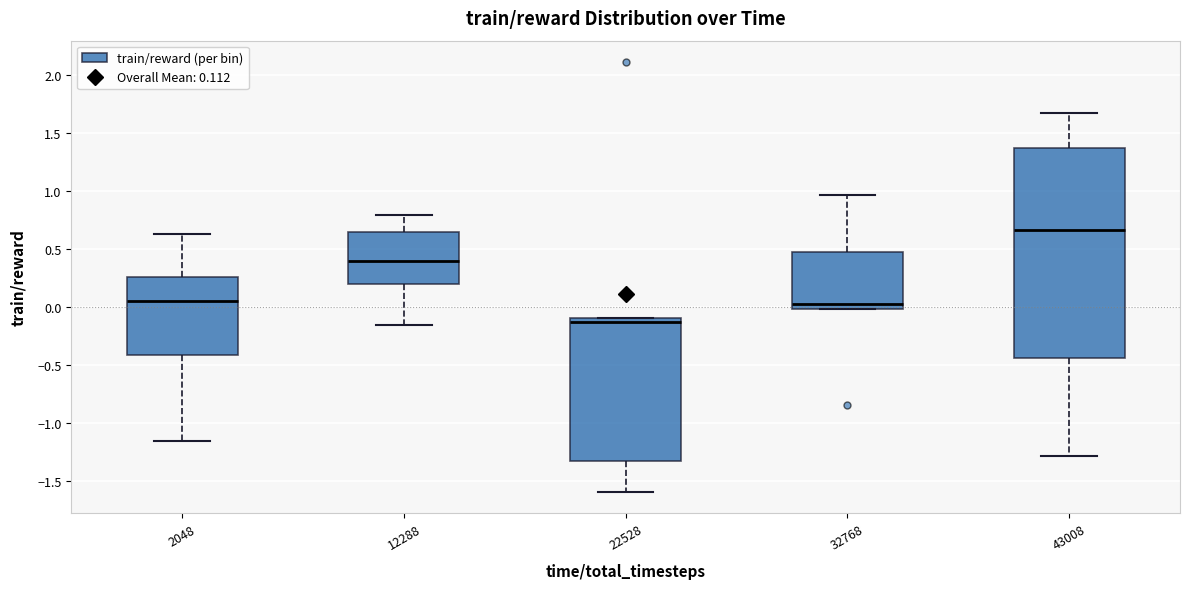

Which box has the lowest median line?

22528